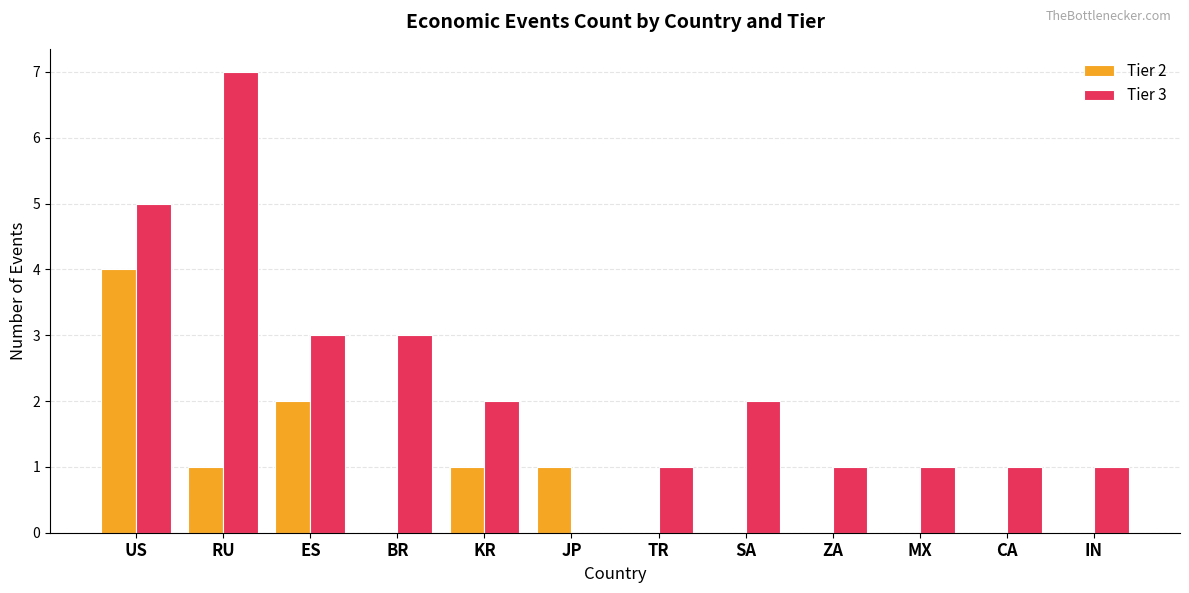

What is the sum of the Tier 3 values at JP and US?

5